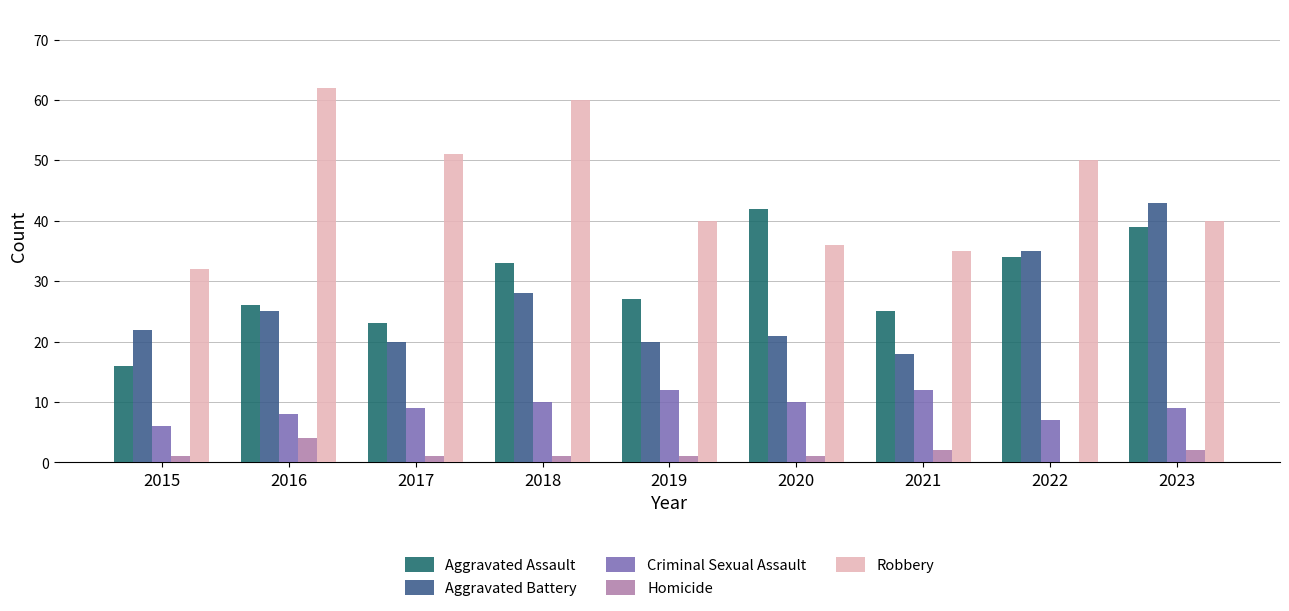

The value of Robbery at 2016 is 62. True or false?

True